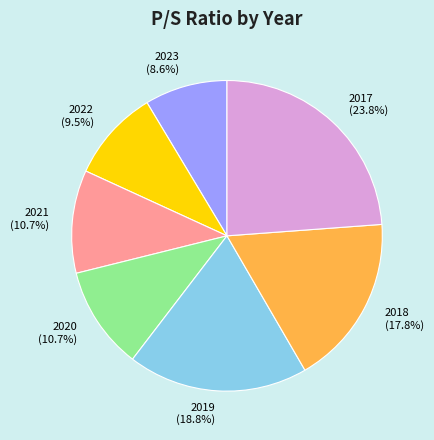

How many slices are in this pie chart?

7